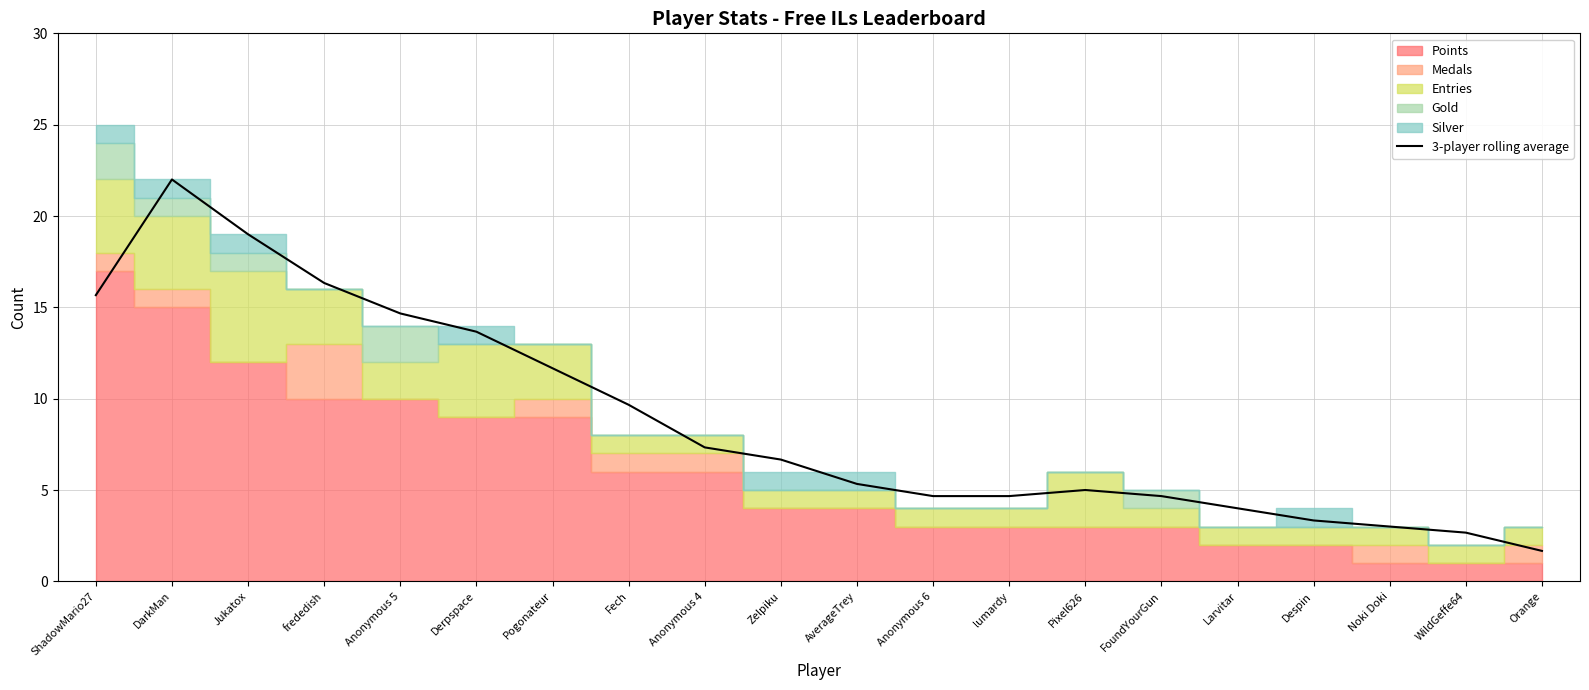

What is the value of the 5th point from the left?

14.7